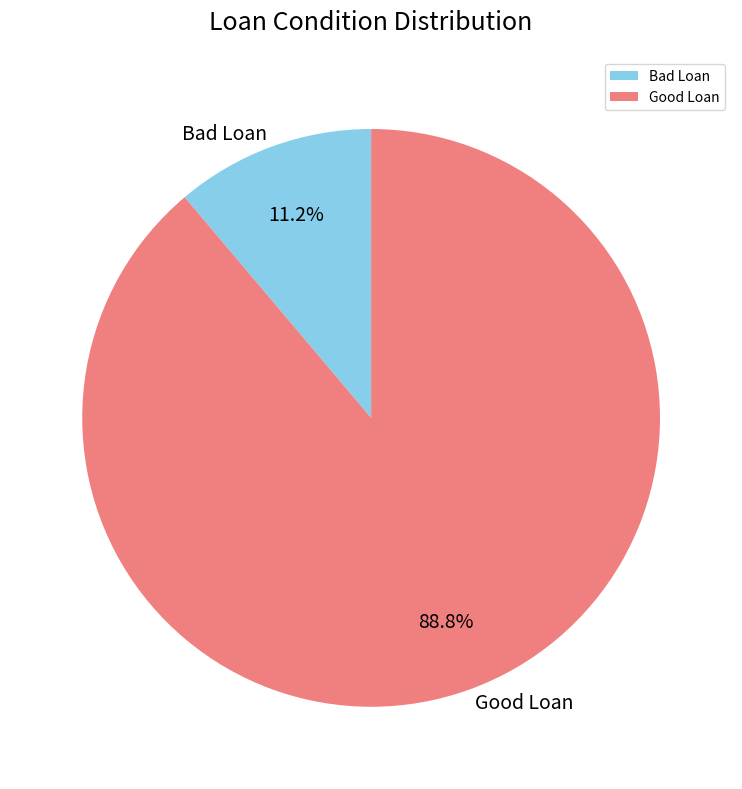

Combined, what portion of the pie is Bad Loan and Good Loan?

100.0%